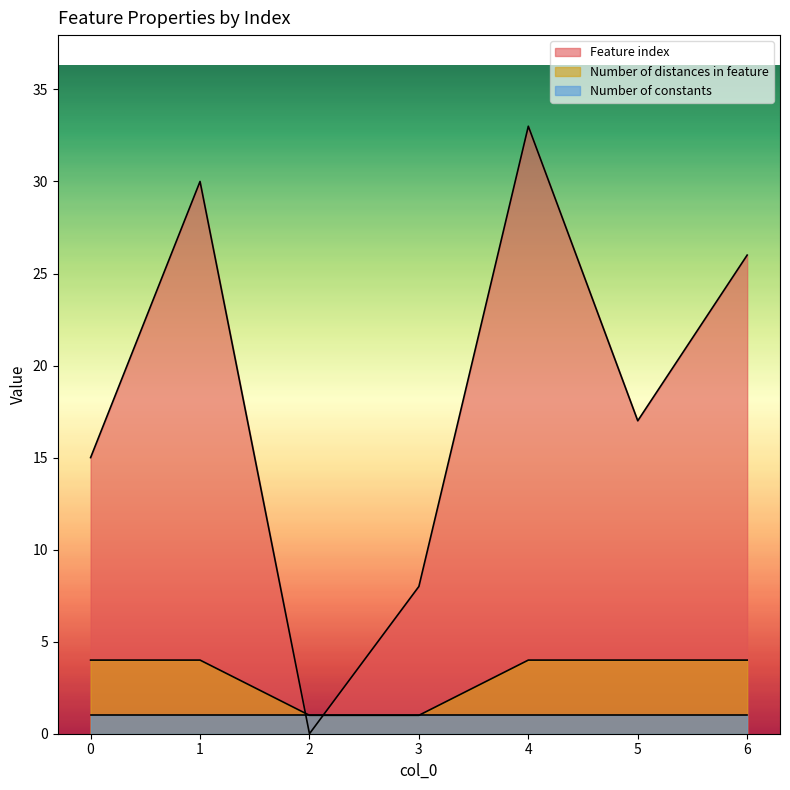

What is the total value across all series at 6?

31